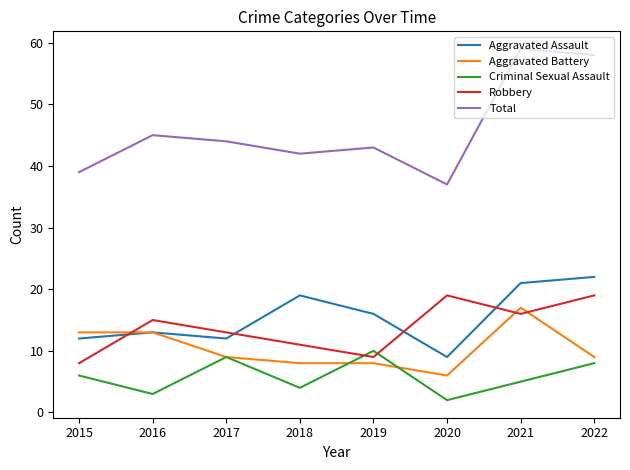

Is it true that Aggravated Battery equals 5 at 2021?

False